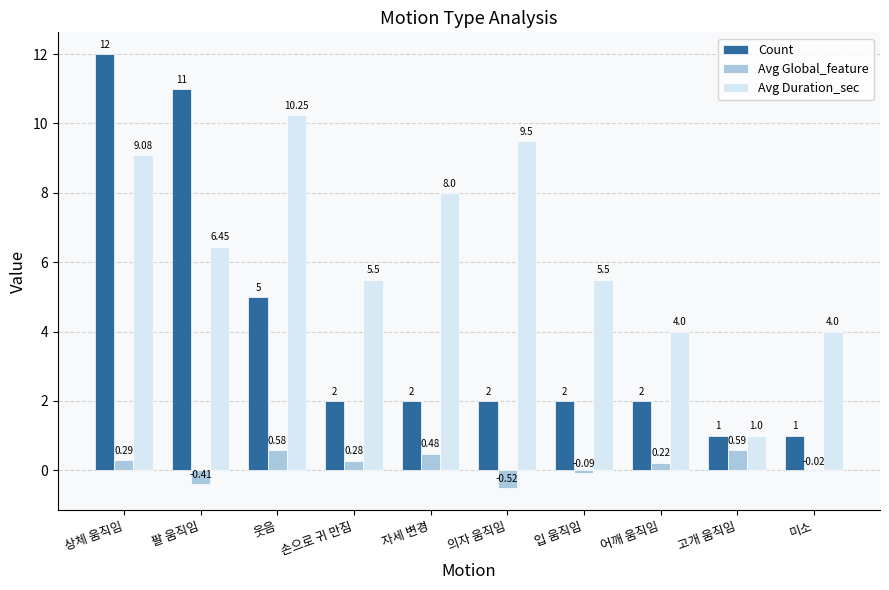

Between 손으로 귀 만짐 and 고개 움직임, which series saw the biggest shift?

Avg Duration_sec